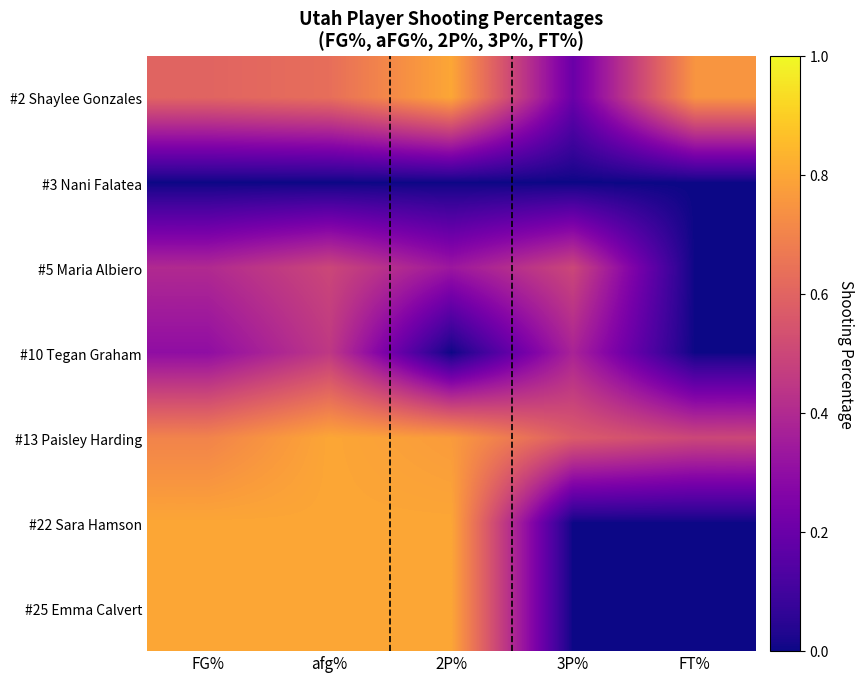

List the series in order of their peak value, highest first.

#2 Shaylee Gonzales, #13 Paisley Harding, #22 Sara Hamson, #25 Emma Calvert, #5 Maria Albiero, #10 Tegan Graham, #3 Nani Falatea